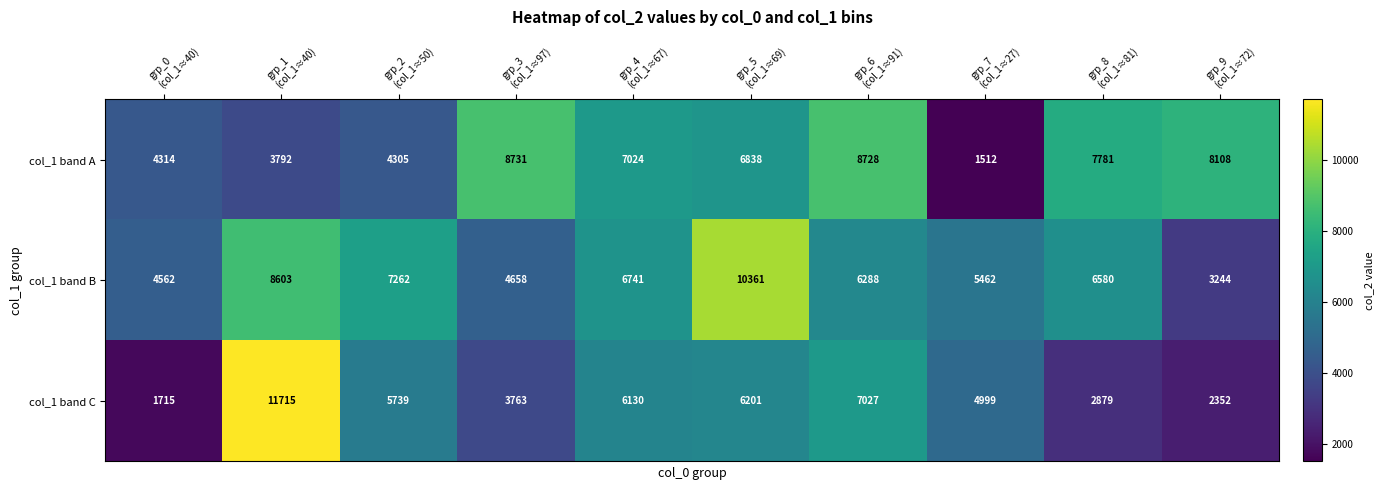

What is the maximum value shown in the chart?

11715